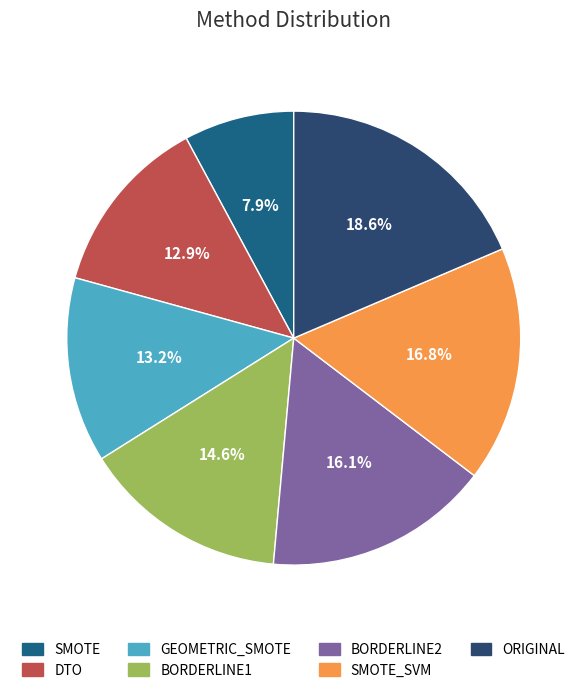

To the nearest percent, what percentage of the pie is BORDERLINE1?

15%